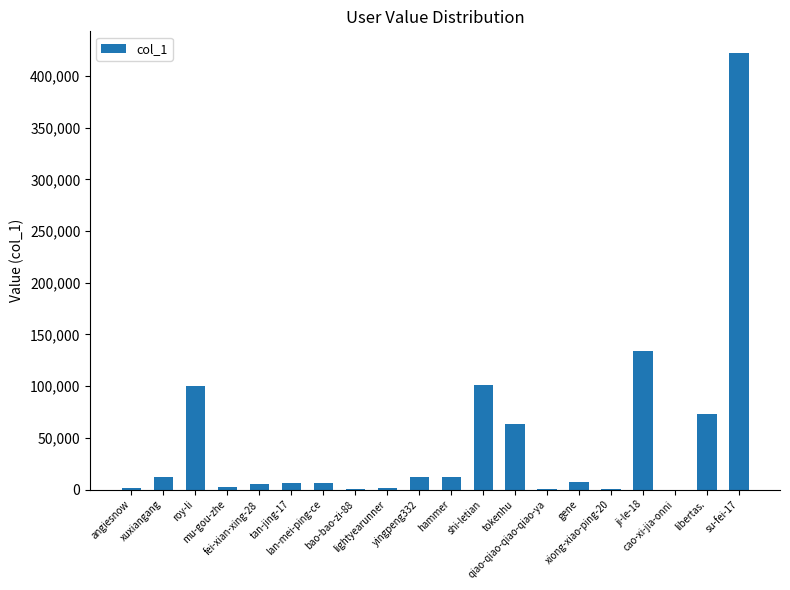

What is the maximum value shown in the chart?

422001